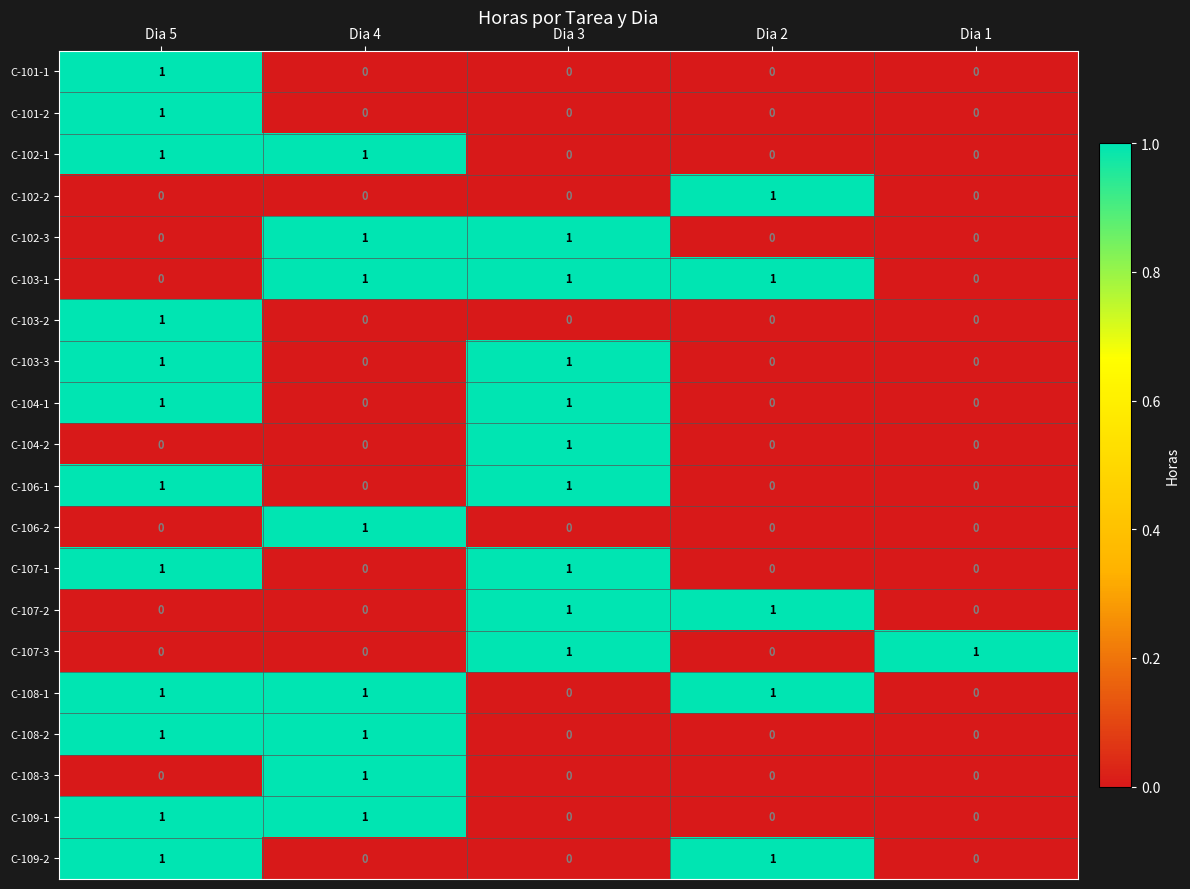

Count the C-102-1 values in the range 0 to 1.

5